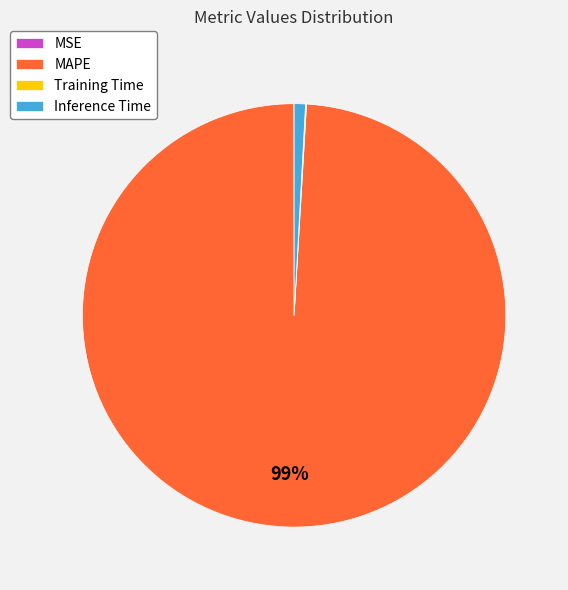

Which category accounts for the majority?

MAPE